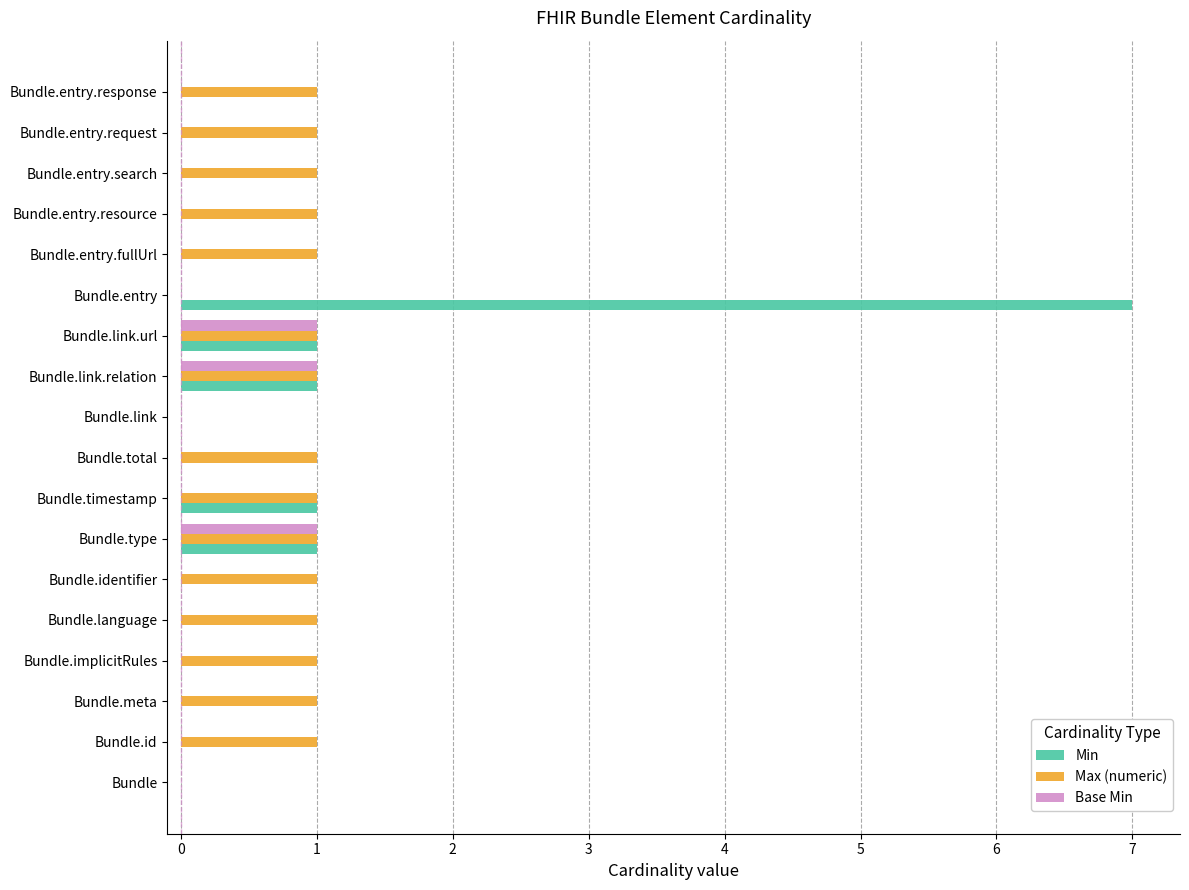

What is the maximum value shown in the chart?

7